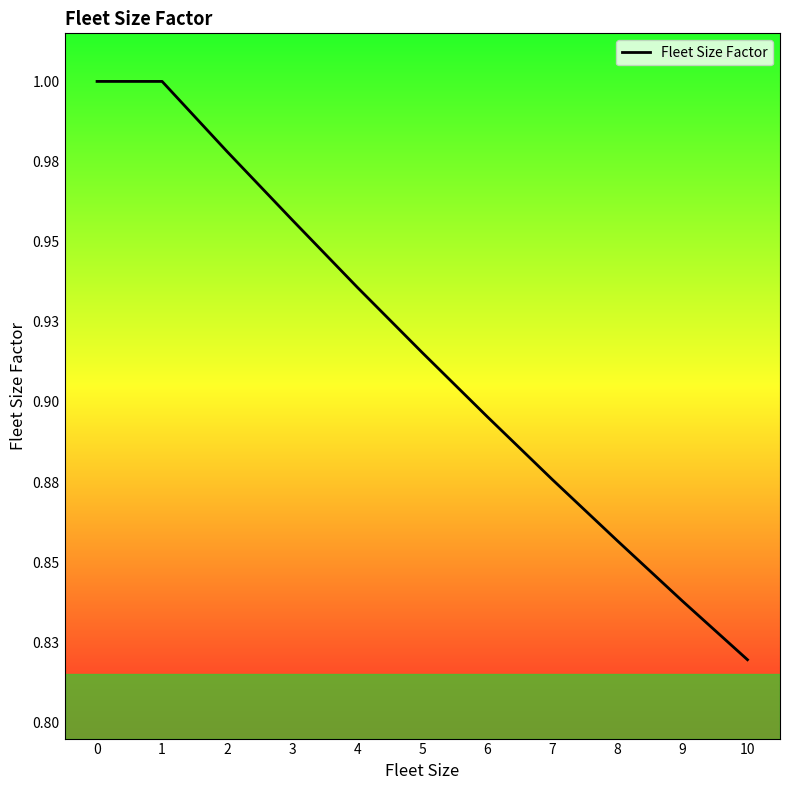

List the labels in order of value, smallest first.

10, 9, 8, 7, 6, 5, 4, 3, 2, 0, 1